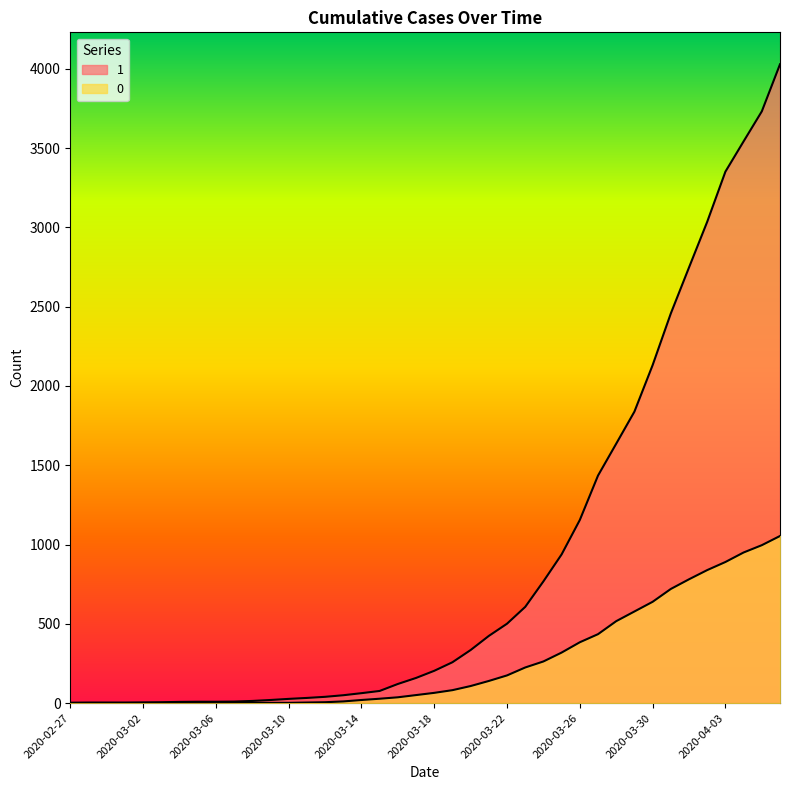

At 2020-03-25, list the series in order from largest to smallest.

1, 0